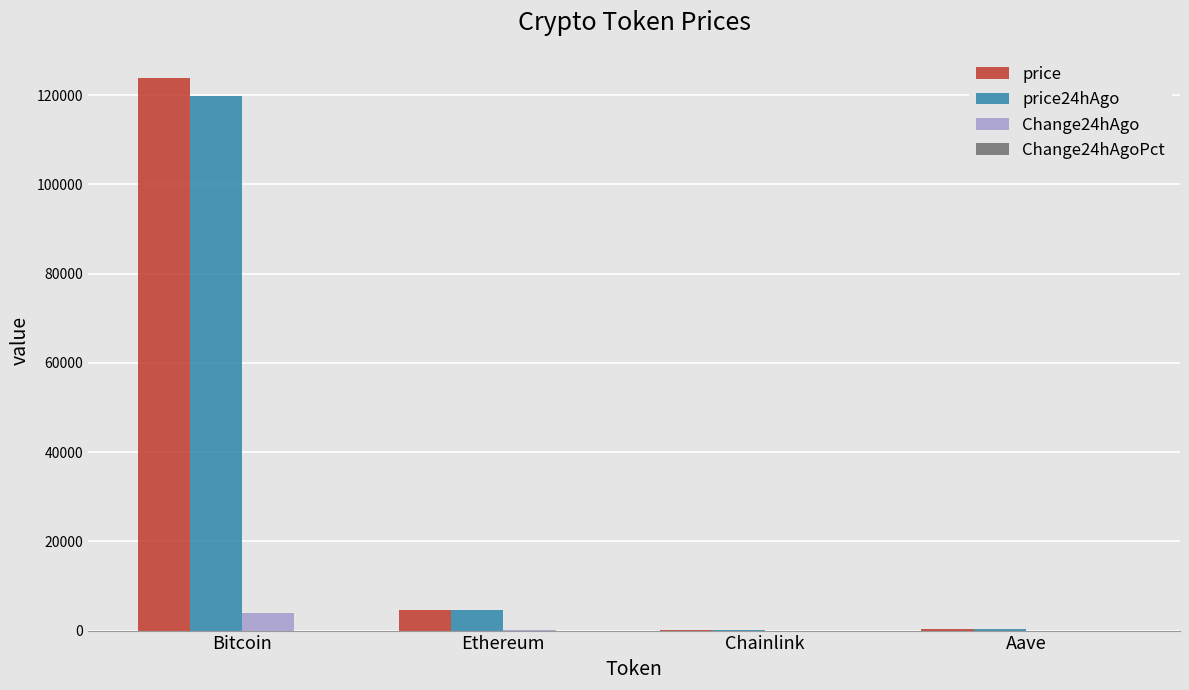

What is the sum of the price24hAgo values at Aave and Bitcoin?

120169.9